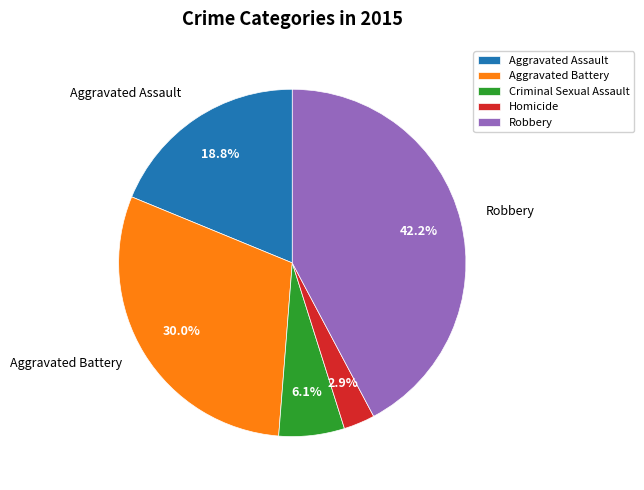

Is it true that Aggravated Battery is 19% of the pie?

False